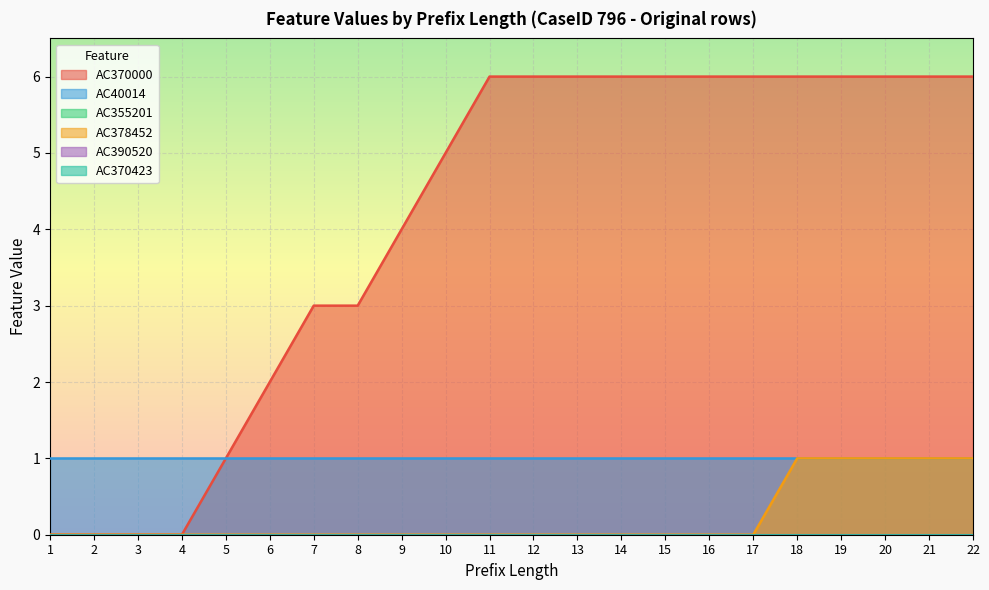

At which label is AC40014 closest to 1?

1